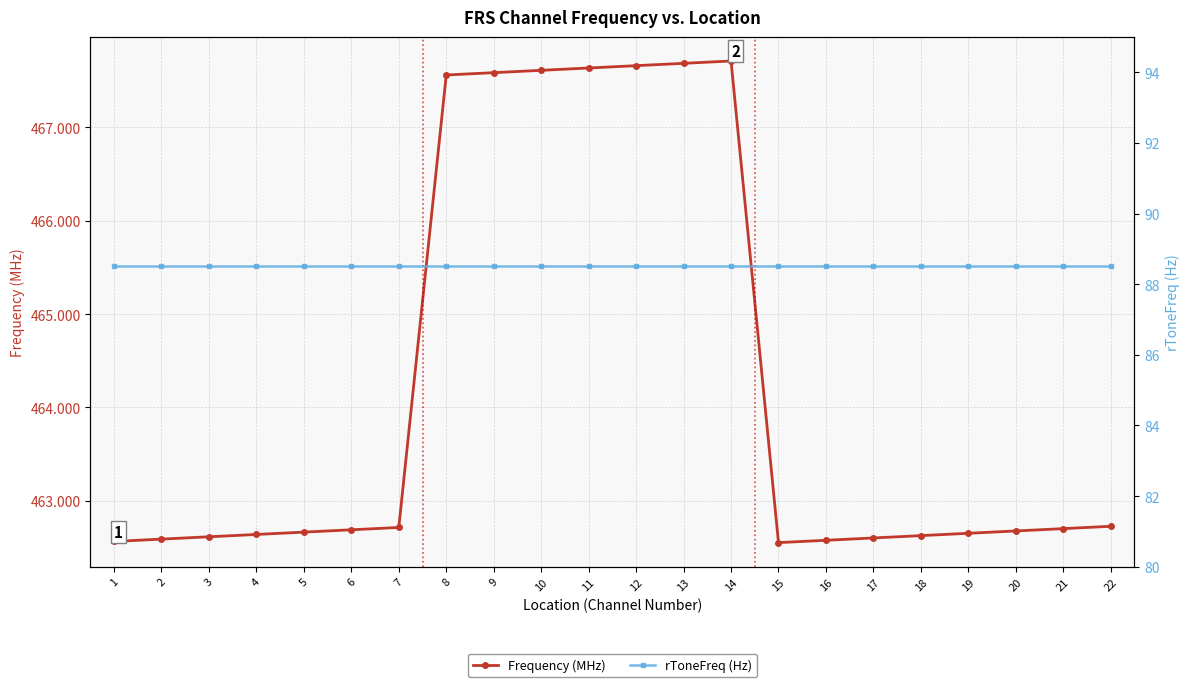

Which category has the lowest value in the rToneFreq (Hz) series?

1